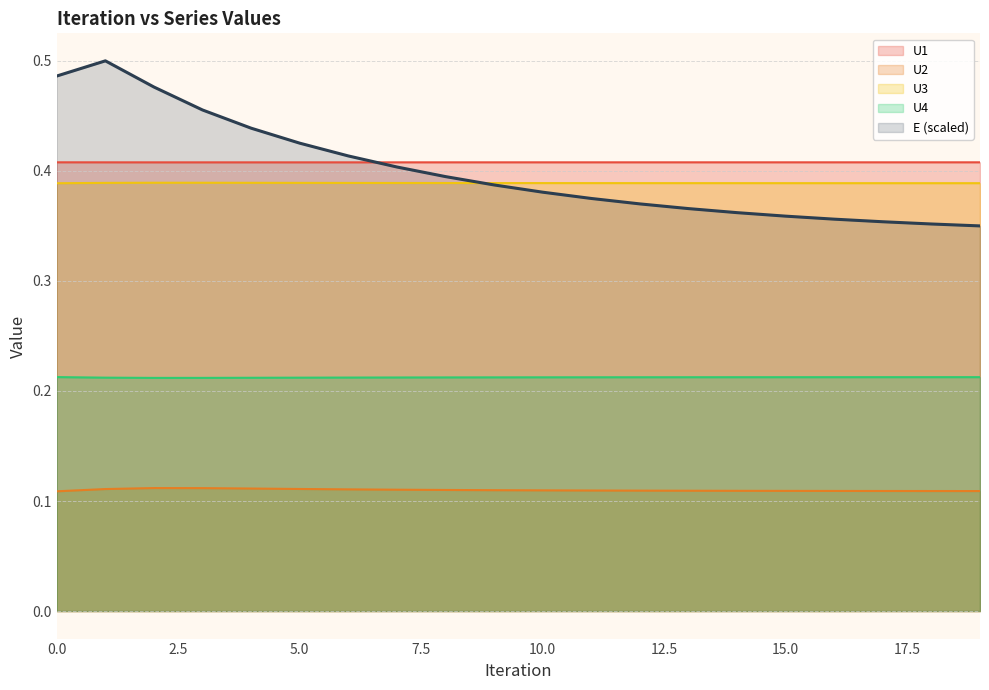

How many lines are shown in the chart?

5